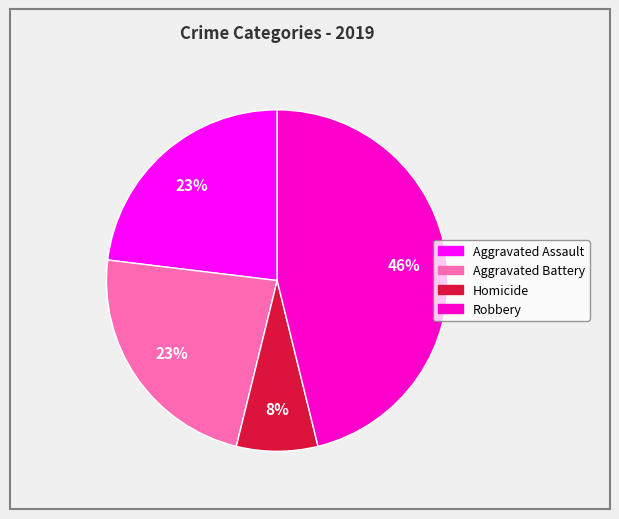

Do Robbery and Homicide together represent more than half of the pie?

Yes